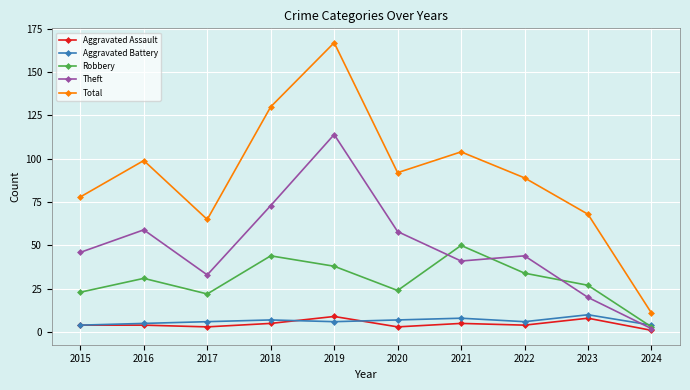

True or false: Aggravated Battery and Total cross at least once.

False